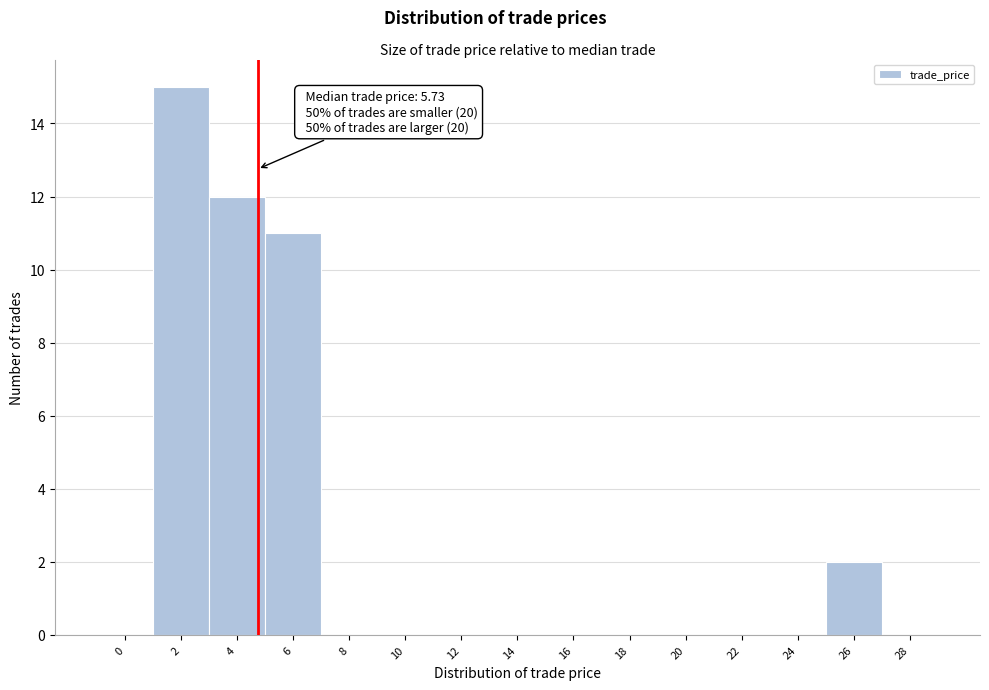

Reading right to left, extract all data points from this chart.

28=0	26=2	24=0	22=0	20=0	18=0	16=0	14=0	12=0	10=0	8=0	6=11	4=12	2=15	0=0